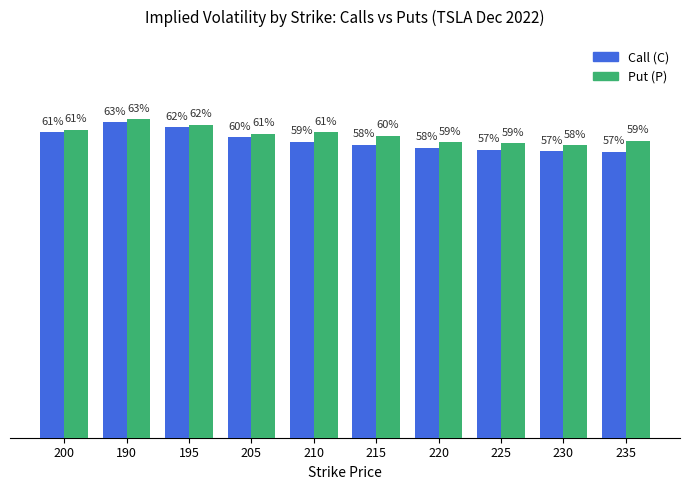

What is the total value across all series at 190?

1.3